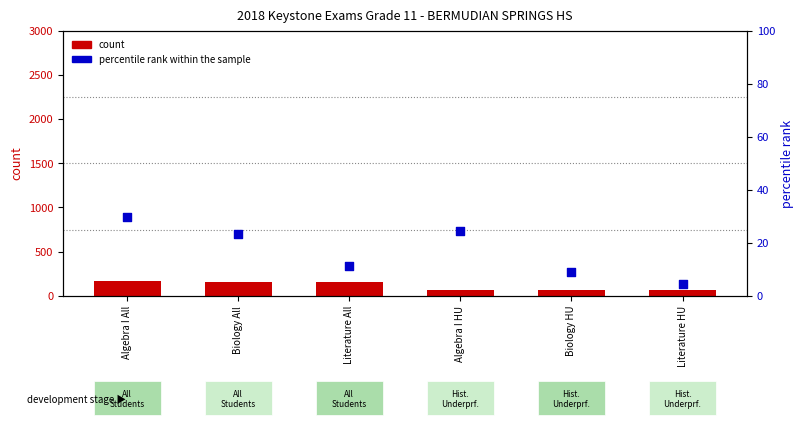

Which series contains the highest Y value?

count